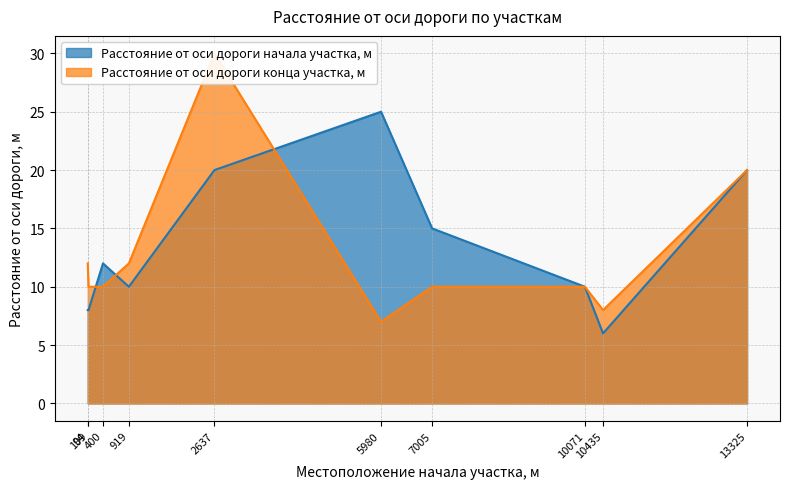

List the series in order of their peak value, lowest first.

Расстояние от оси дороги начала участка, м, Расстояние от оси дороги конца участка, м